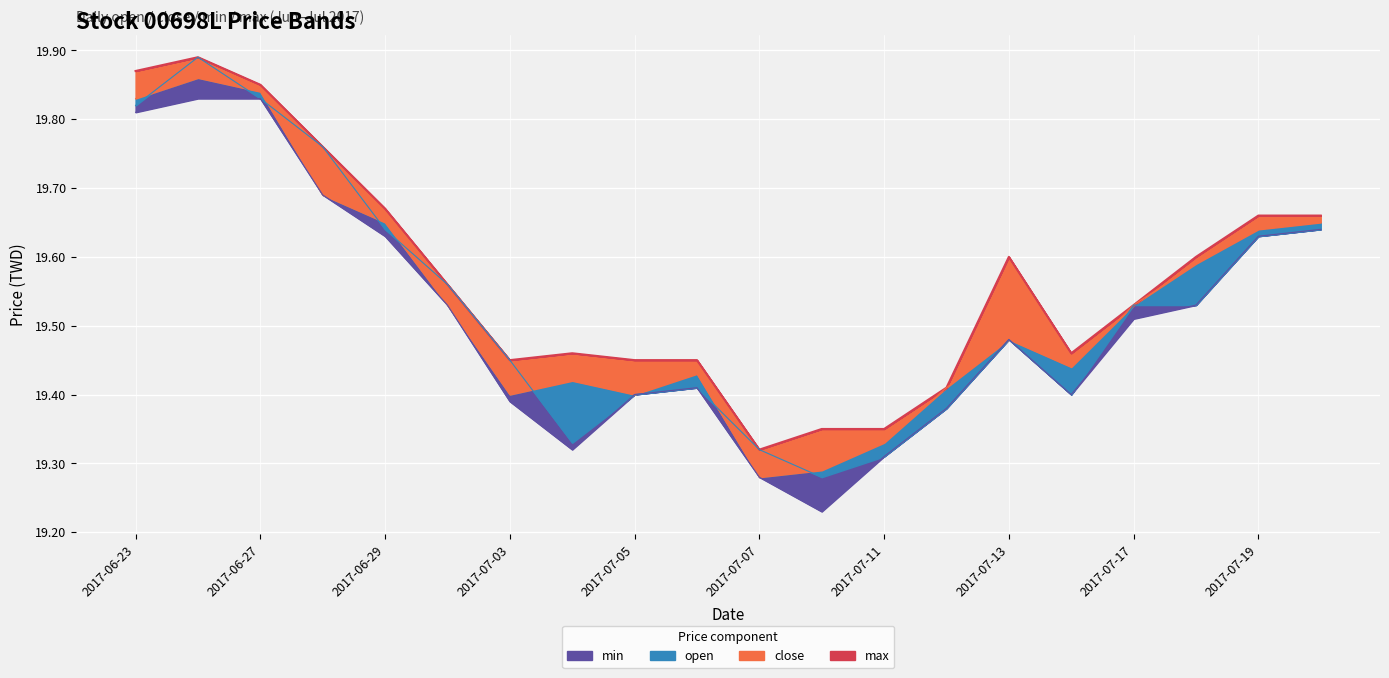

Count the number of categories in the chart.

20